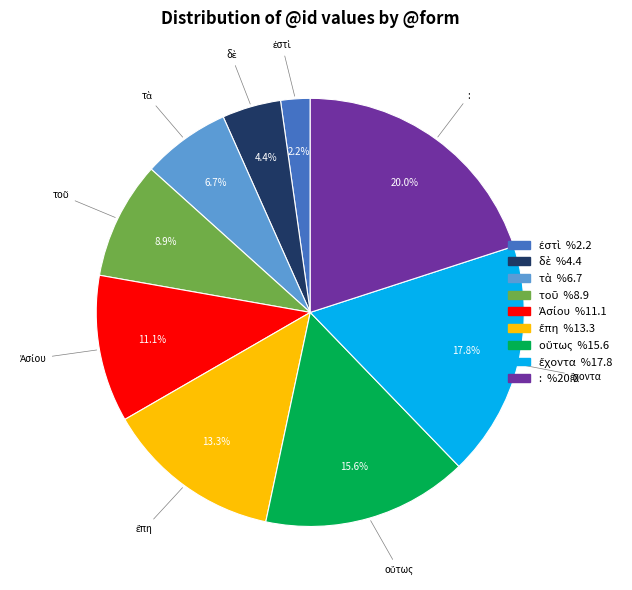

Is there any slice that represents more than half of the pie?

No